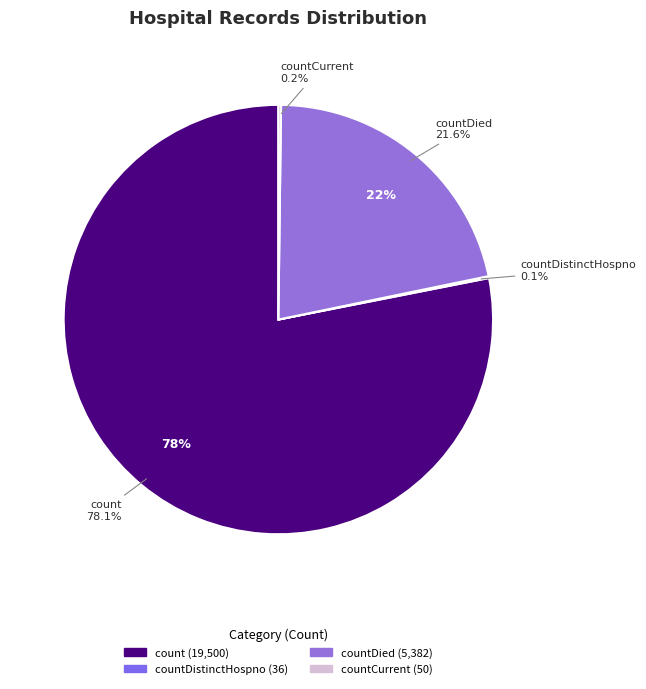

The countDied slice represents 14% of the pie. True or false?

False